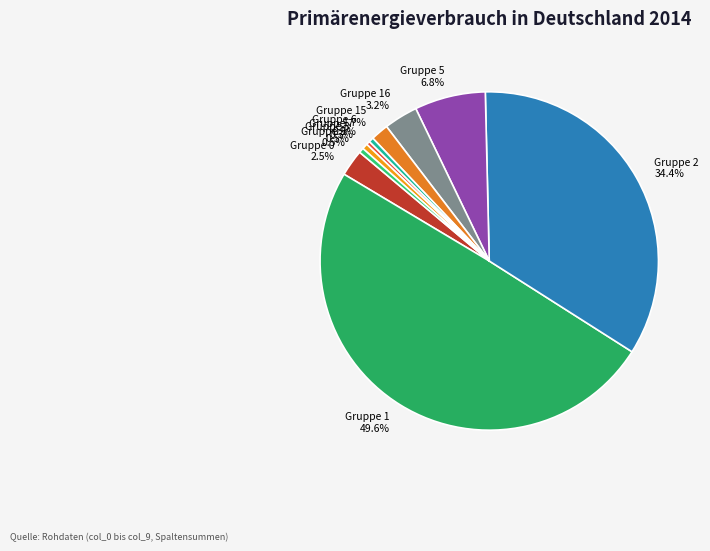

How many slices are in this pie chart?

10